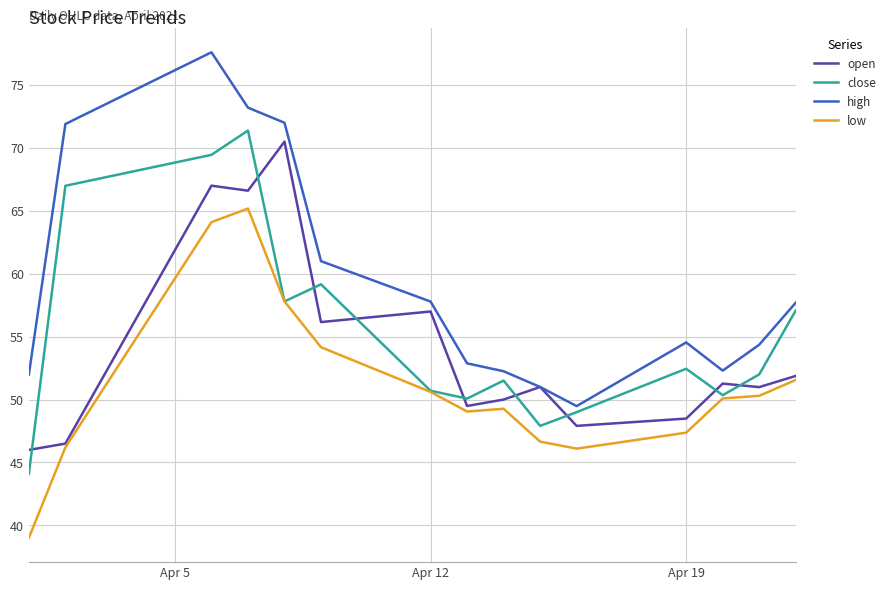

At how many categories does at least one series exceed 71?

4